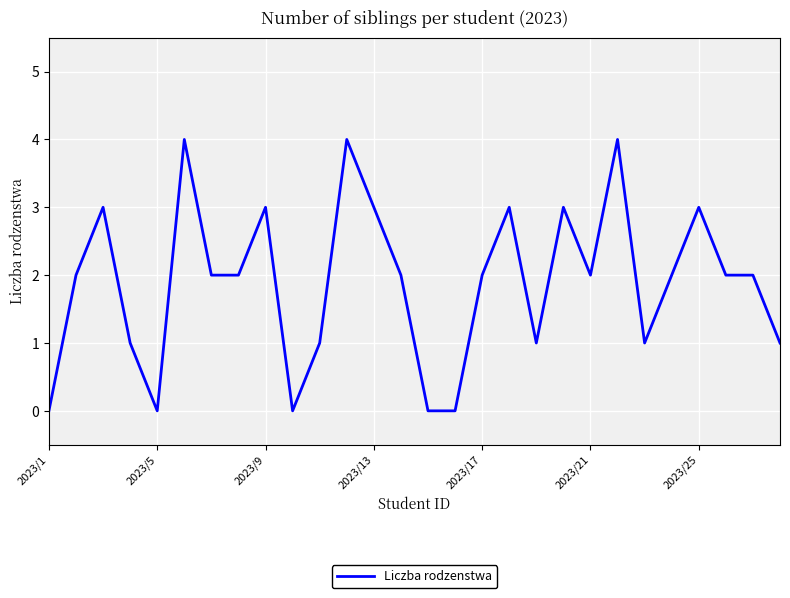

What is the difference between the maximum and minimum values?

4